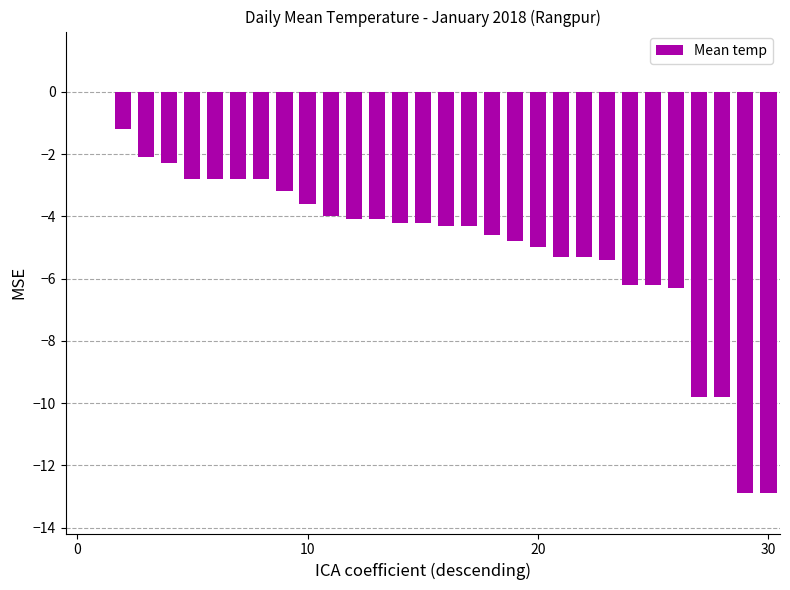

What is the sum of all values?

-147.3